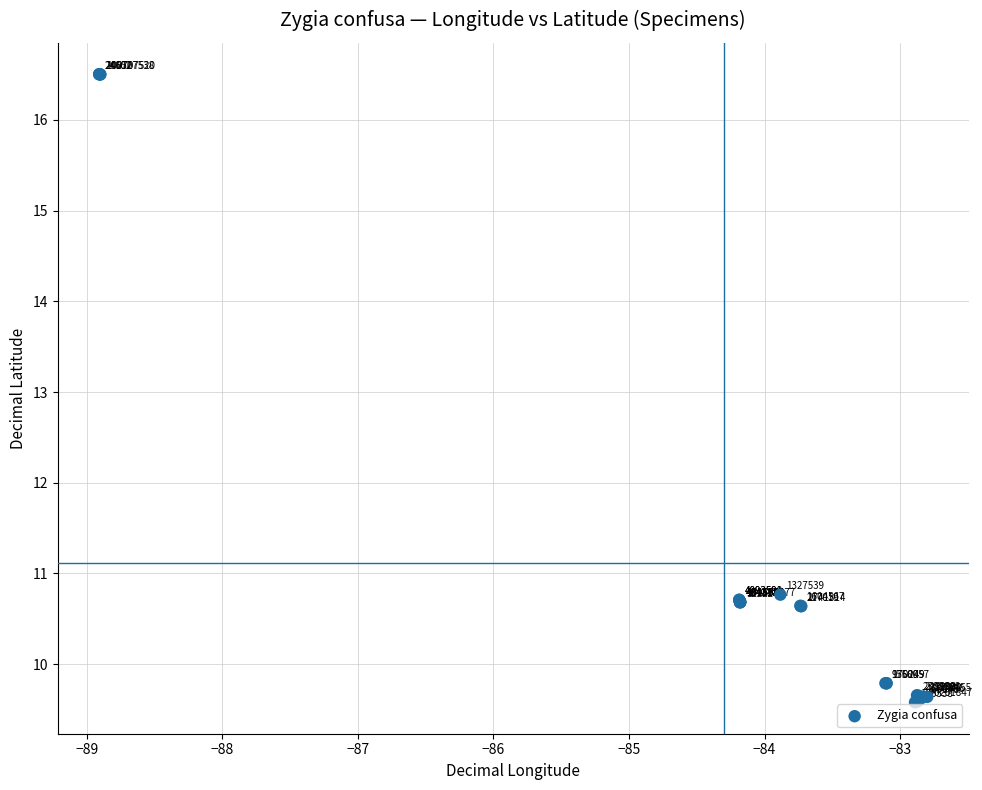

What Y value in the scatter plot is closest to 13?

10.8